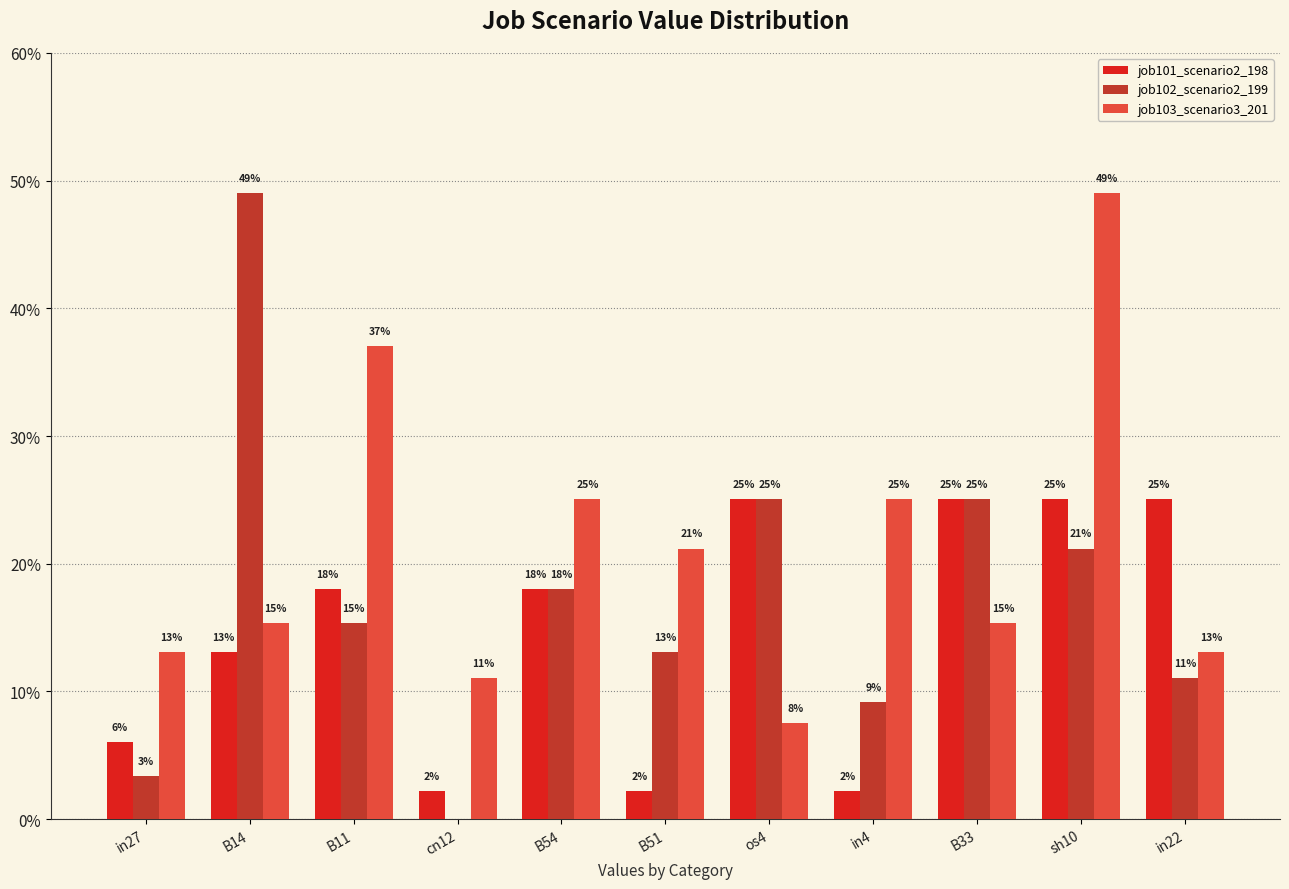

What are all the series names shown in the legend?

job101_scenario2_198, job102_scenario2_199, job103_scenario3_201